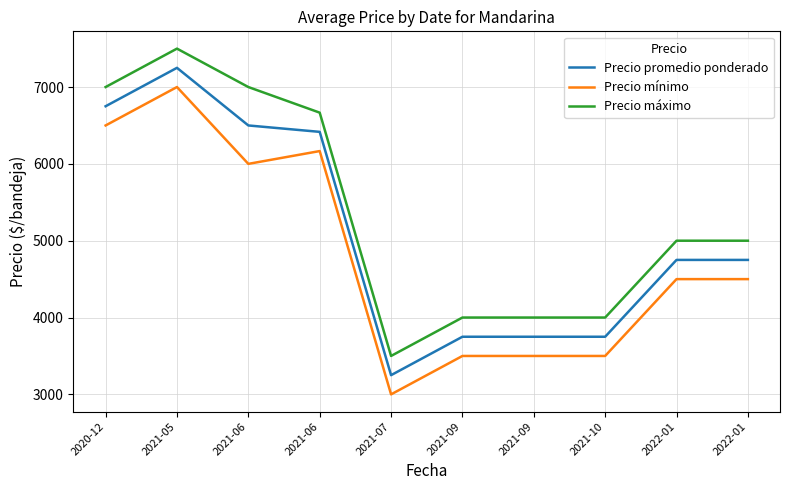

What are all the series names shown in the legend?

Precio promedio ponderado, Precio mínimo, Precio máximo